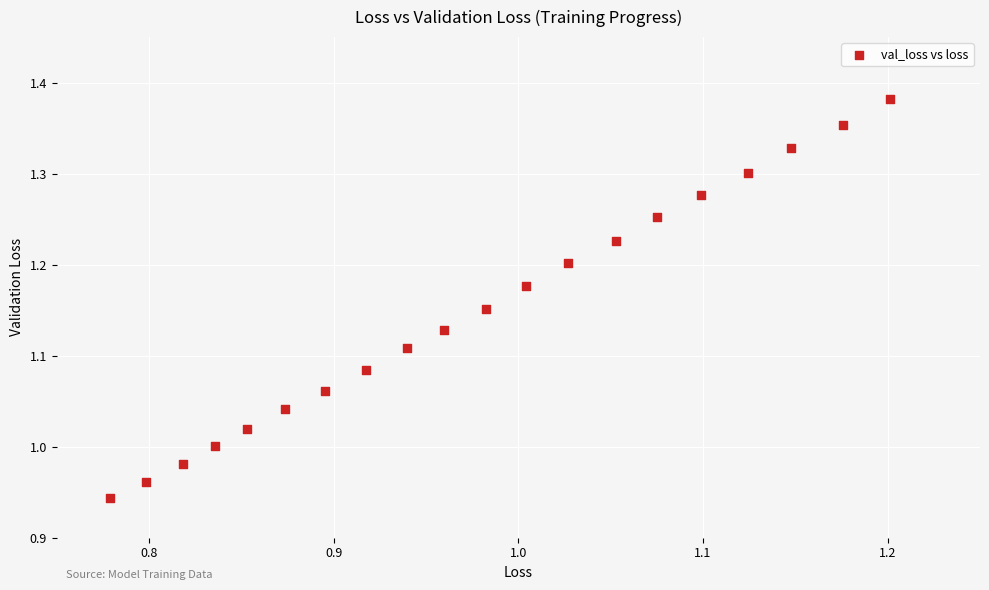

What is the range of X values (max minus min)?

0.4